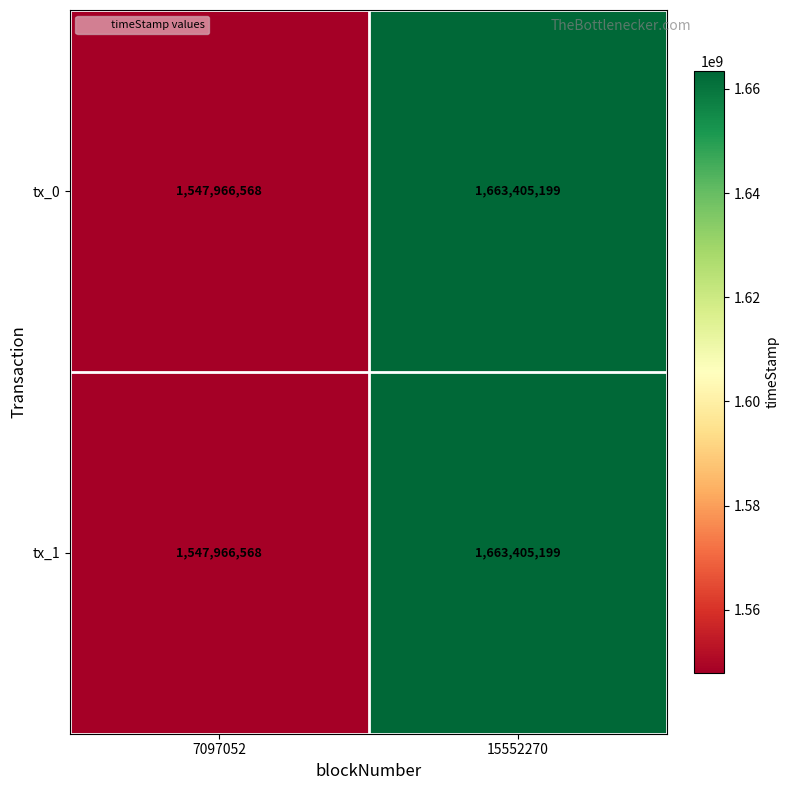

At which category is the sum across all series the highest?

15552270